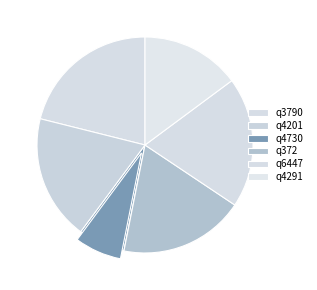

True or false: q4201 accounts for 19% of the total.

True